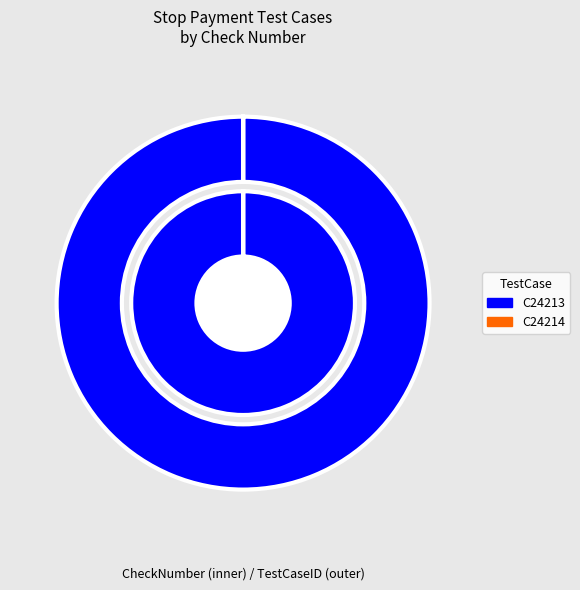

How many slices are in this pie chart?

2